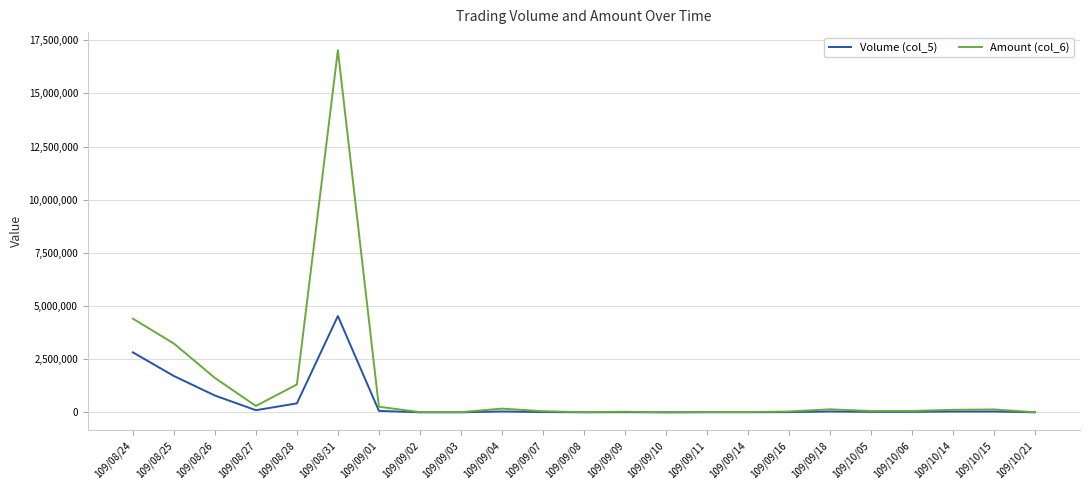

At which category does the chart reach its peak across all series?

109/08/31